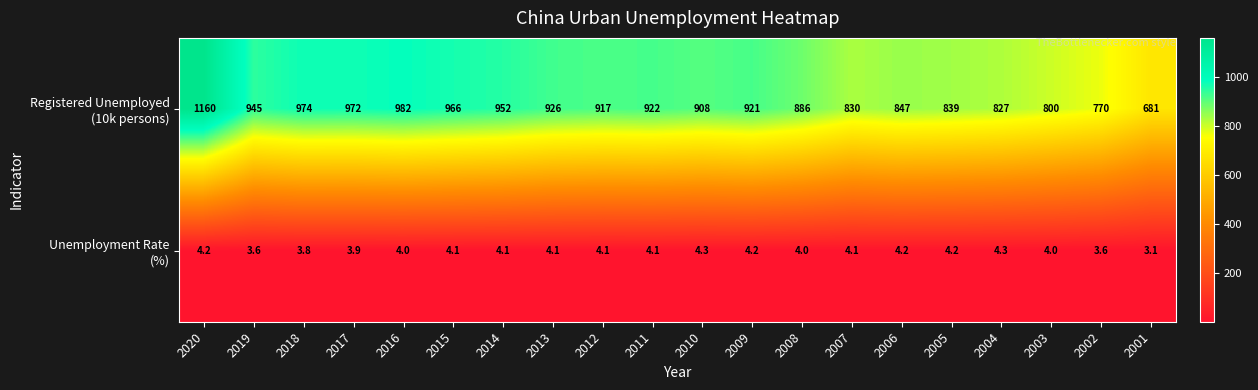

What is the spread (max minus min) of values at 2019?

941.4